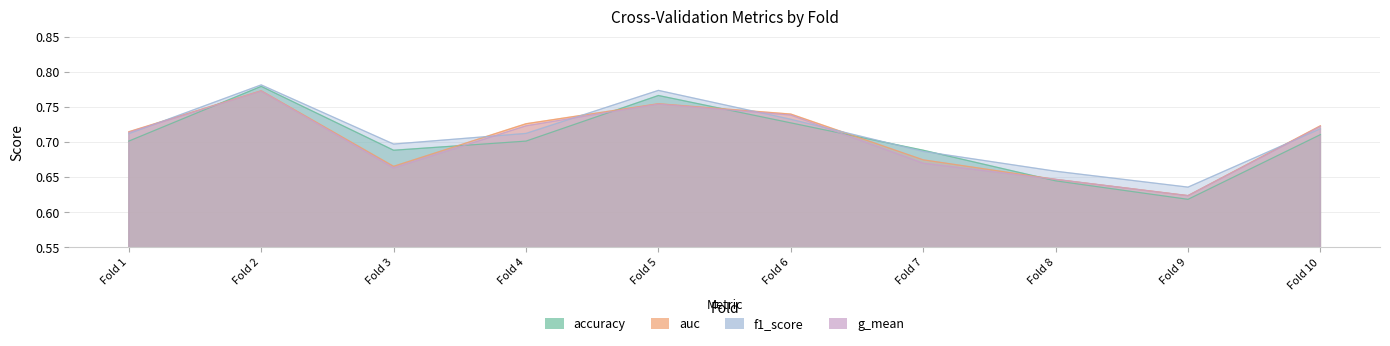

Where is g_mean nearest to the value 0?

Fold 9